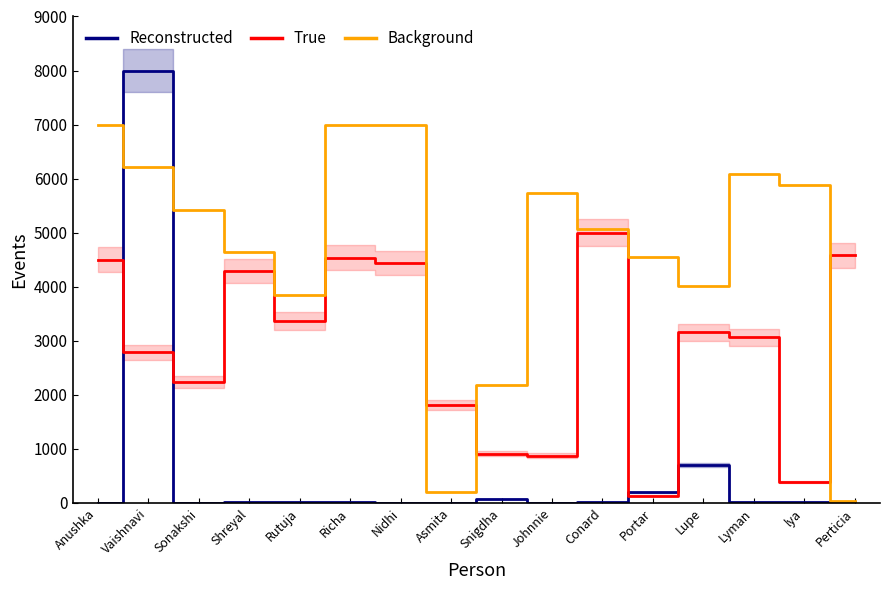

At which category does Reconstructed reach its first local peak?

Vaishnavi